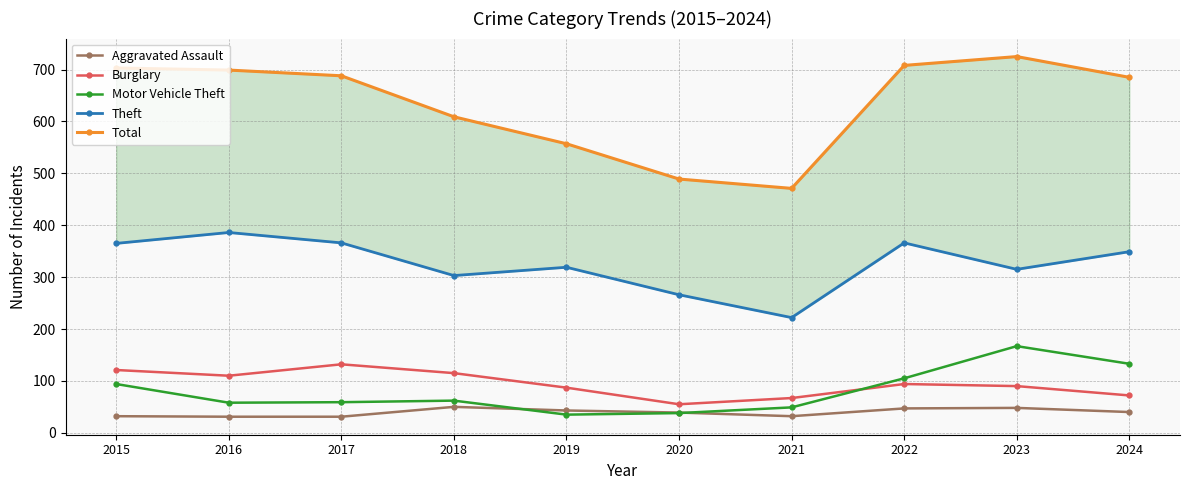

What is the sum of the Theft values at 2017 and 2020?

632